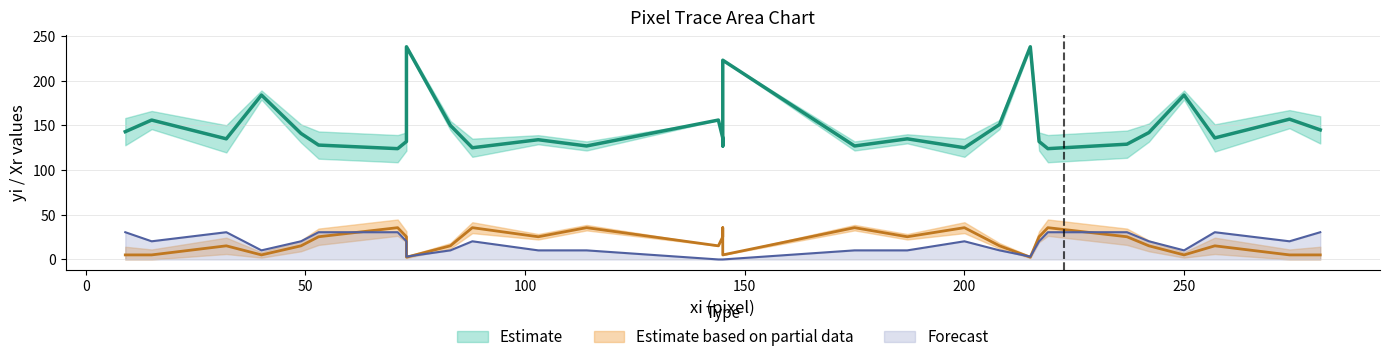

Where is the first local minimum for Yr?

6